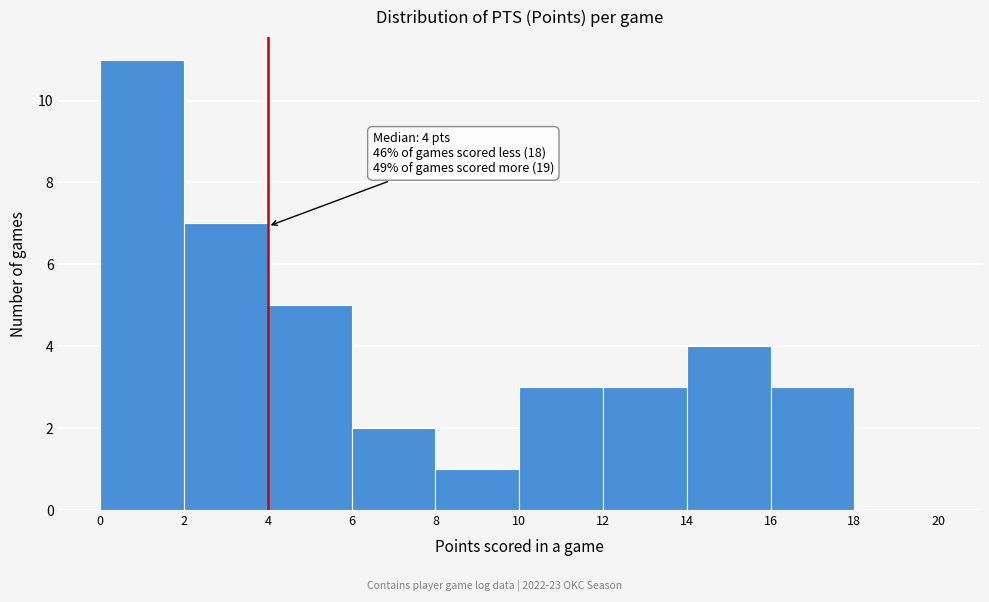

Which range on the x-axis has the tallest bar?

0 to 2